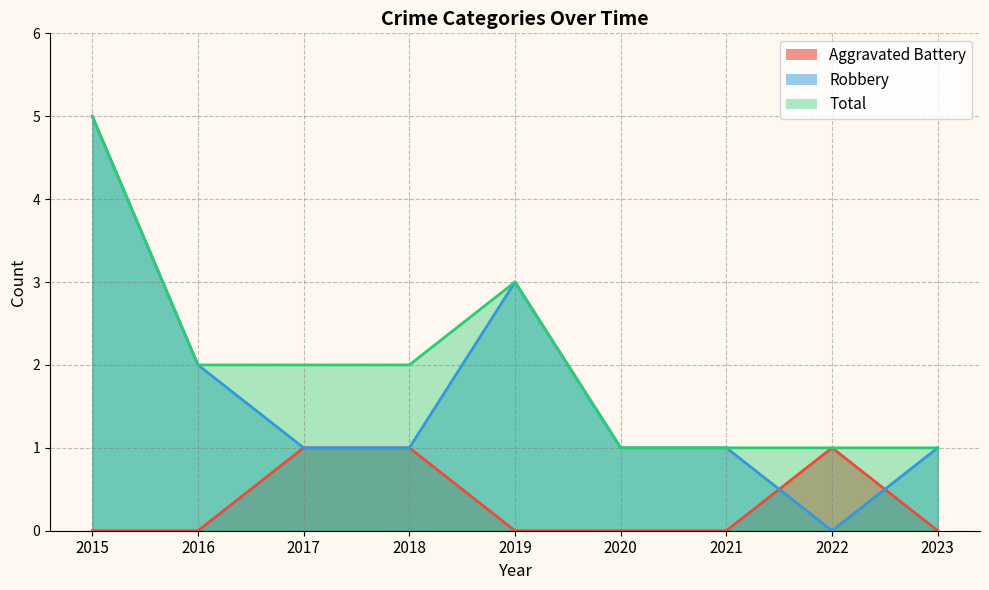

What are all the series names shown in the legend?

Aggravated Battery, Robbery, Total